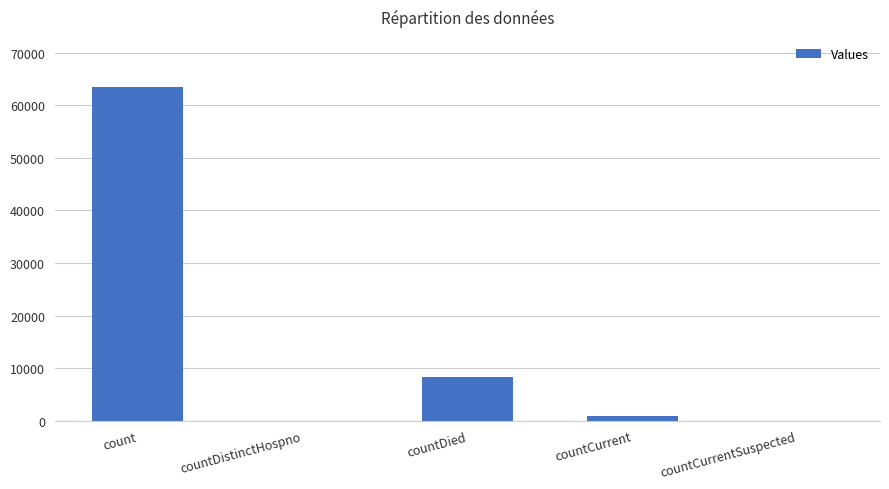

Where is the data nearest to the value 31738?

countDied